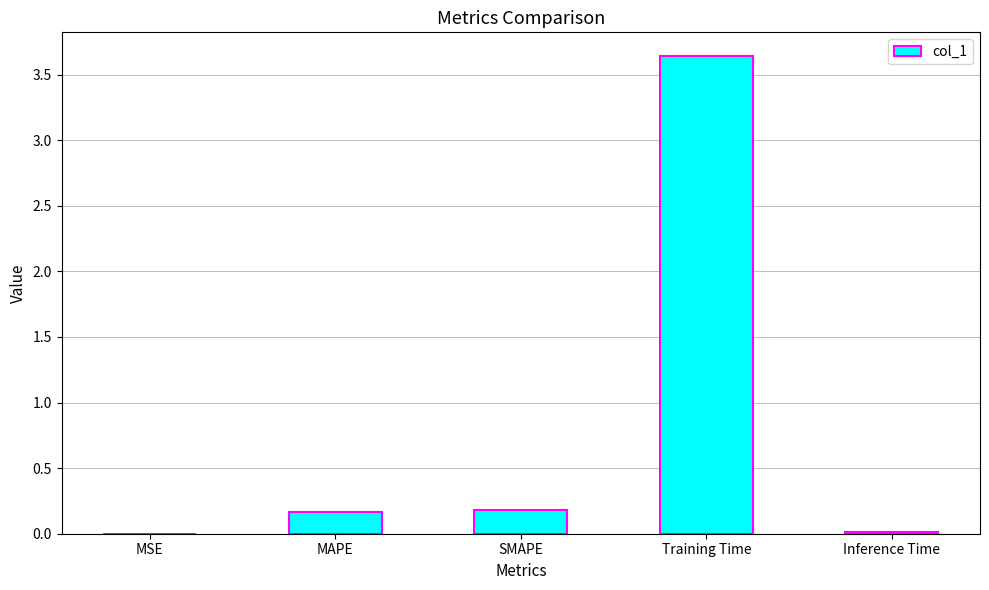

Between MAPE and Inference Time, which is larger?

MAPE